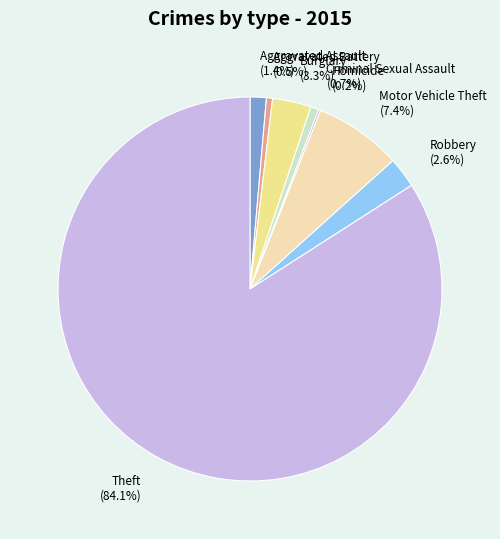

Which has a higher value, Aggravated Assault (1.4%) or Motor Vehicle Theft (7.4%)?

Motor Vehicle Theft (7.4%)